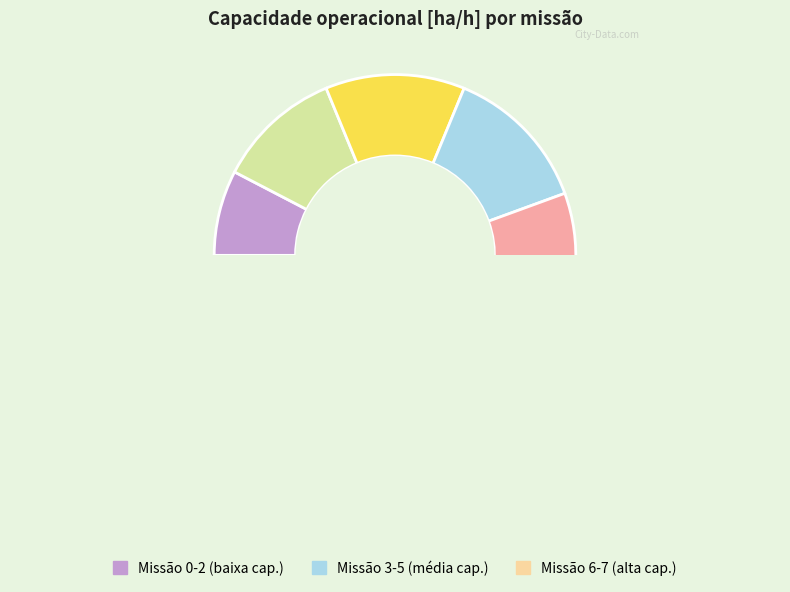

Combined, do 3 and 4 account for over 50%?

No